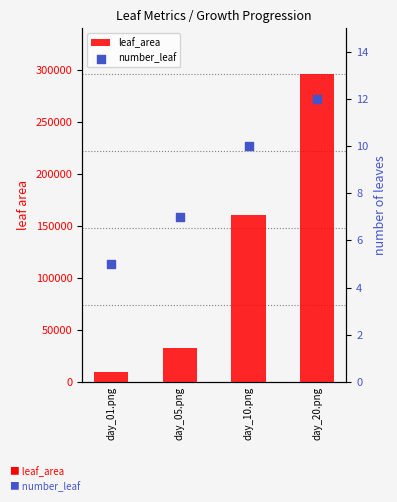

What is the total value across all series at day_10.png?

160507.0